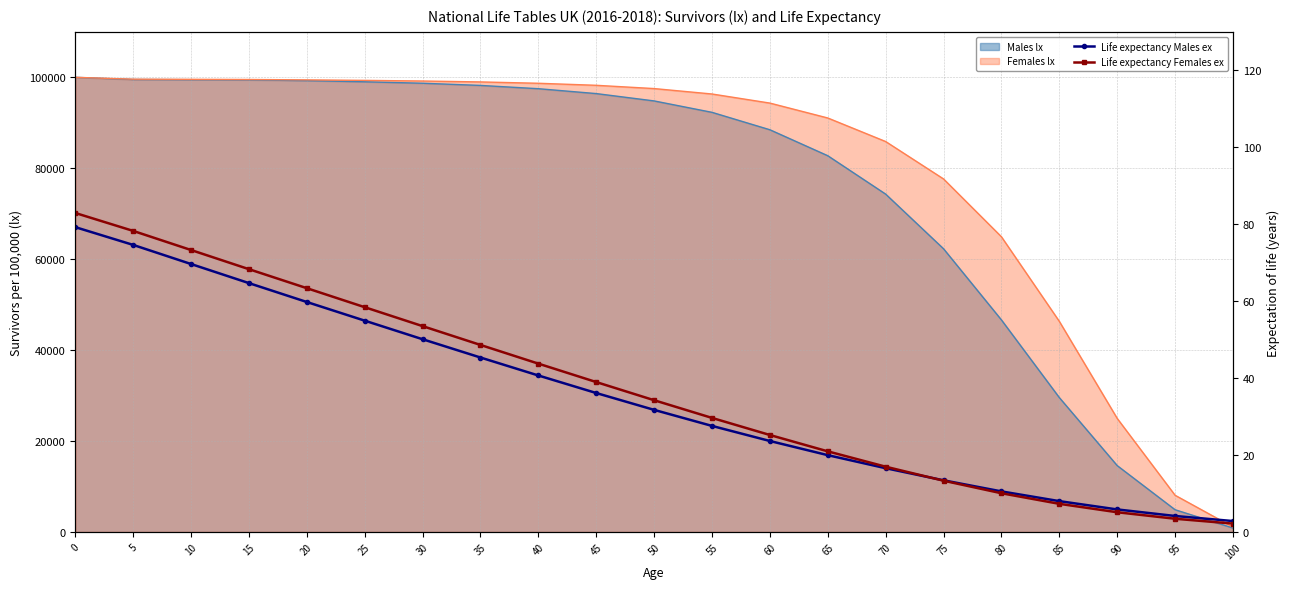

What is the difference between the maximum and minimum values in the Life expectancy Females ex series?

80.7